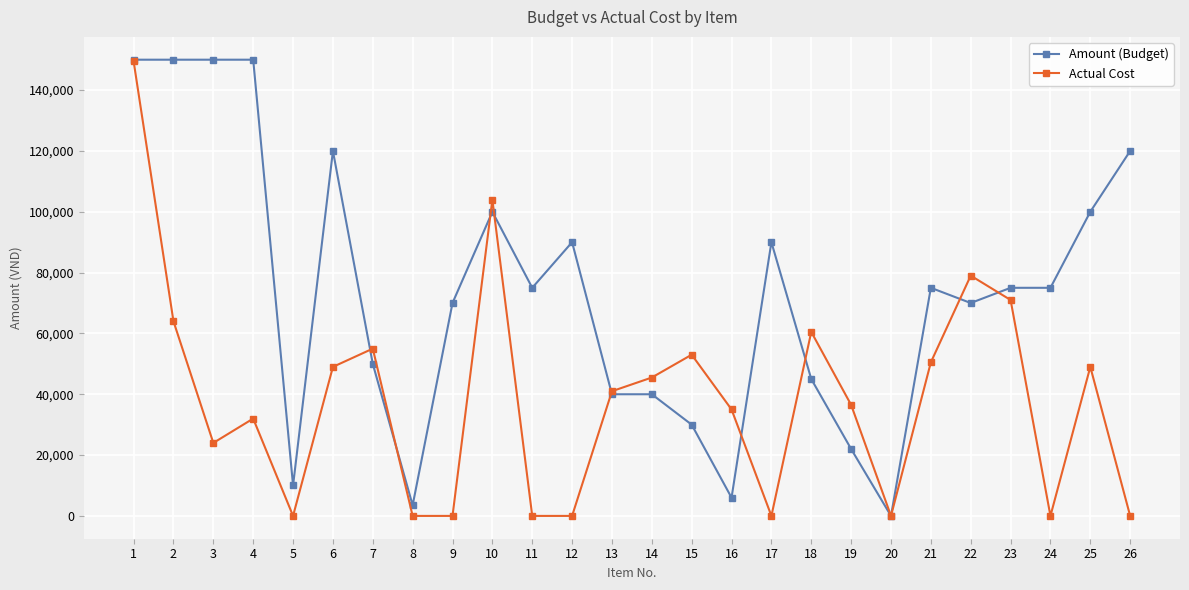

What is the average value of the Amount (Budget) series?

73327